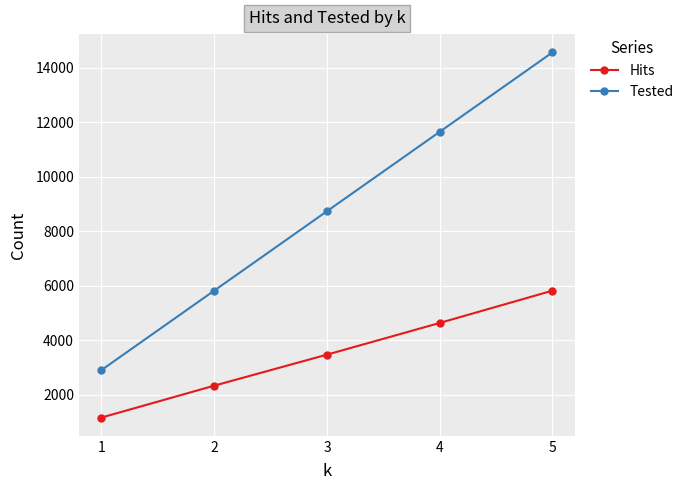

Which category has the highest value in the Hits series?

5